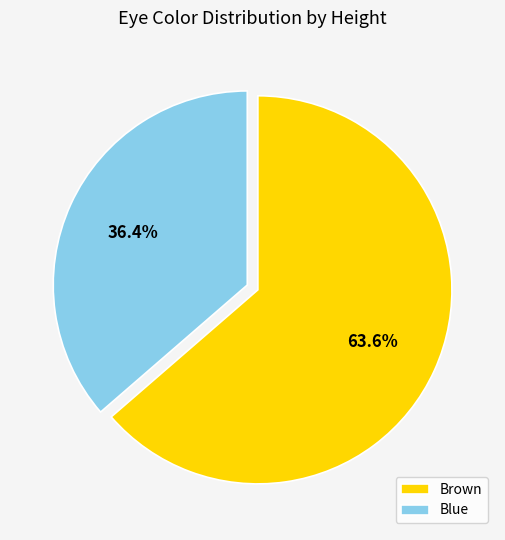

To the nearest percent, what is the difference between the largest and smallest slice percentages?

27%